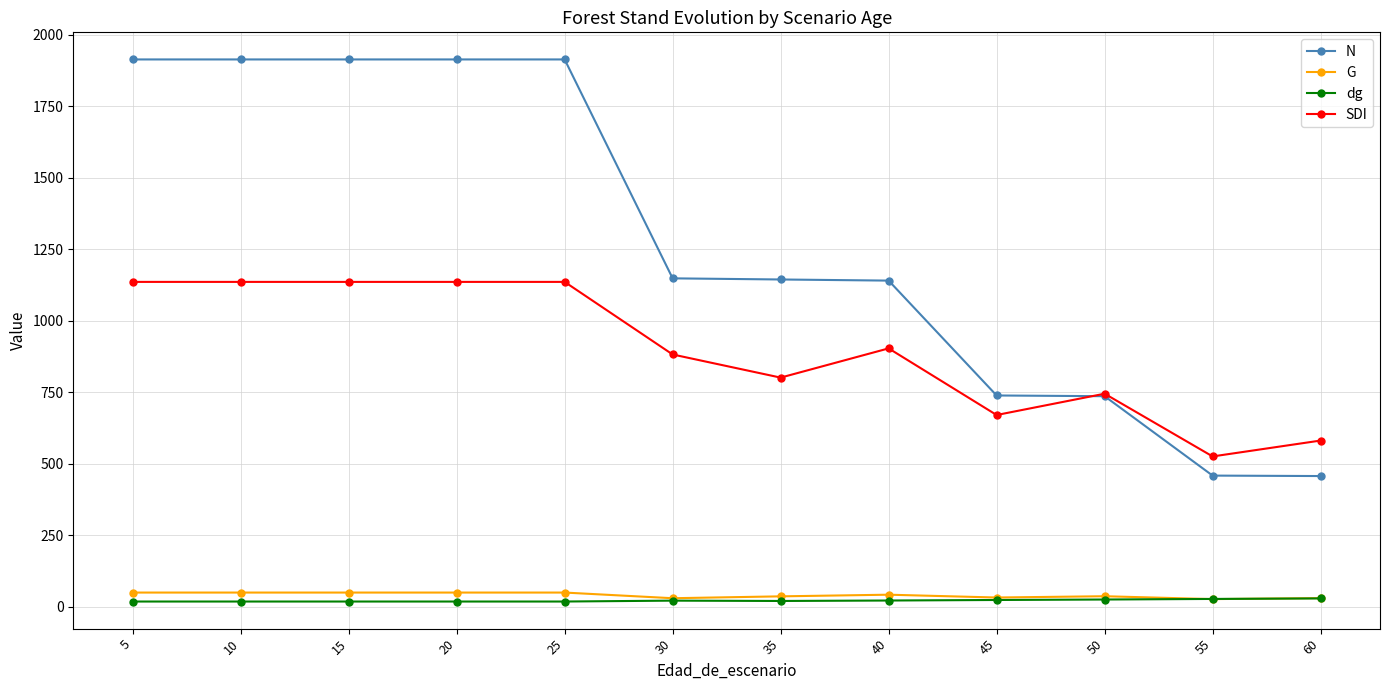

True or false: dg and N intersect in this chart.

False